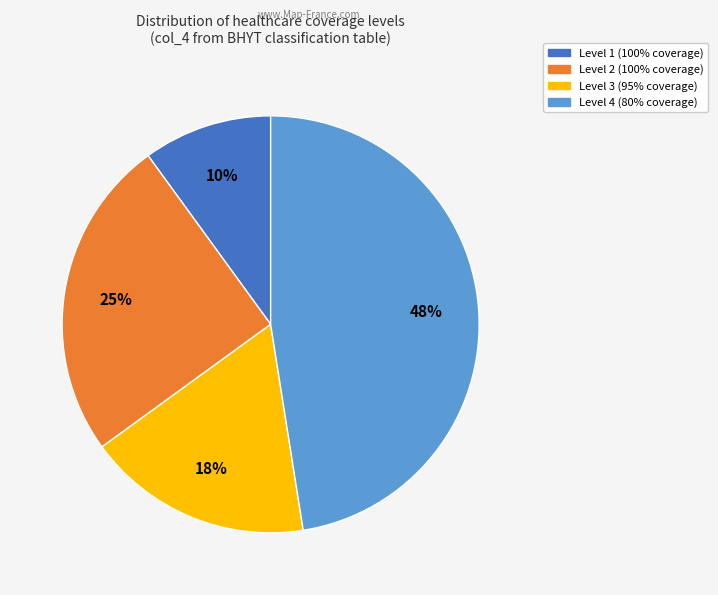

Is there a majority slice in this chart?

No